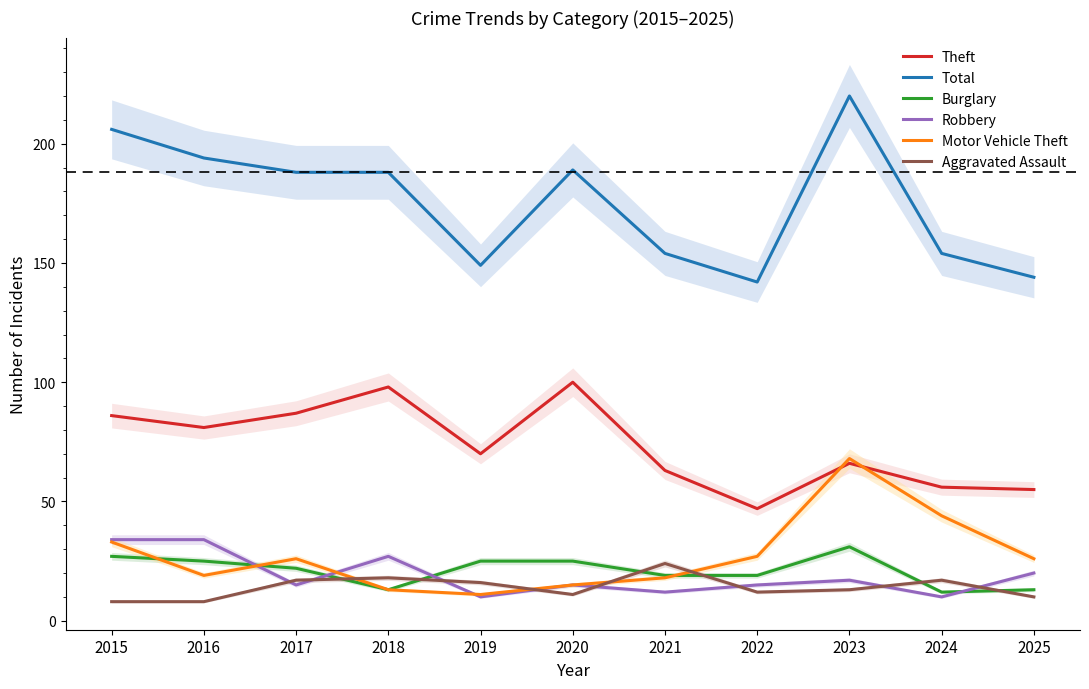

How many distinct data groups are displayed?

6